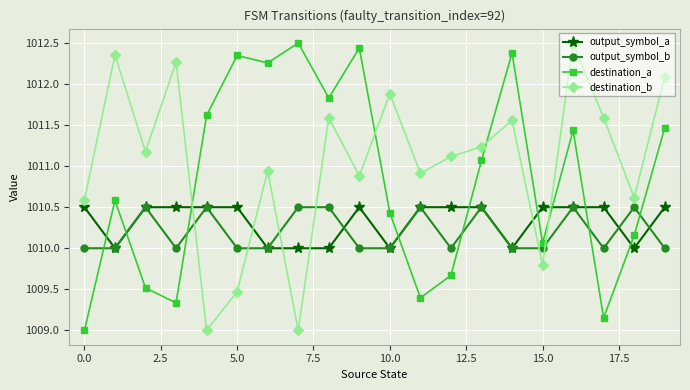

What is the value of the output_symbol_b point at the 11th from the left?

1010.0